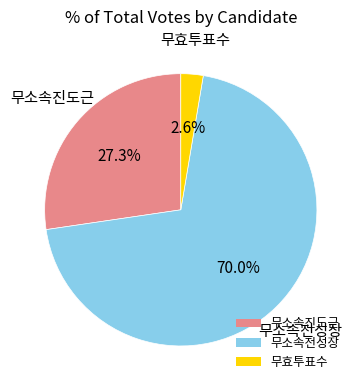

How many slices are in this pie chart?

3